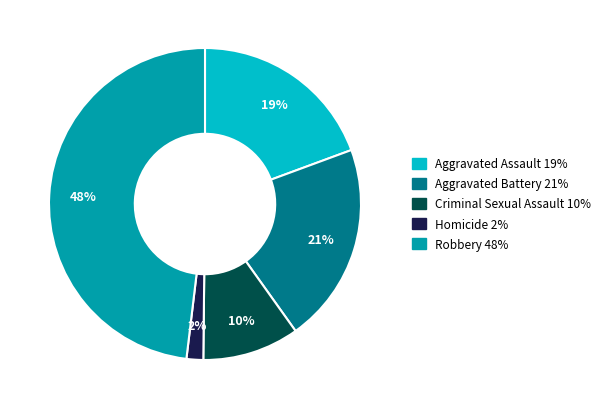

Is it true that Aggravated Battery is 12% of the pie?

False